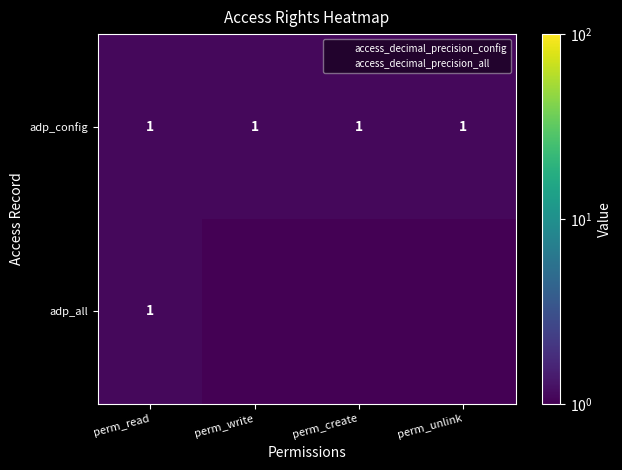

Which category has the highest value in the adp_all series?

perm_read